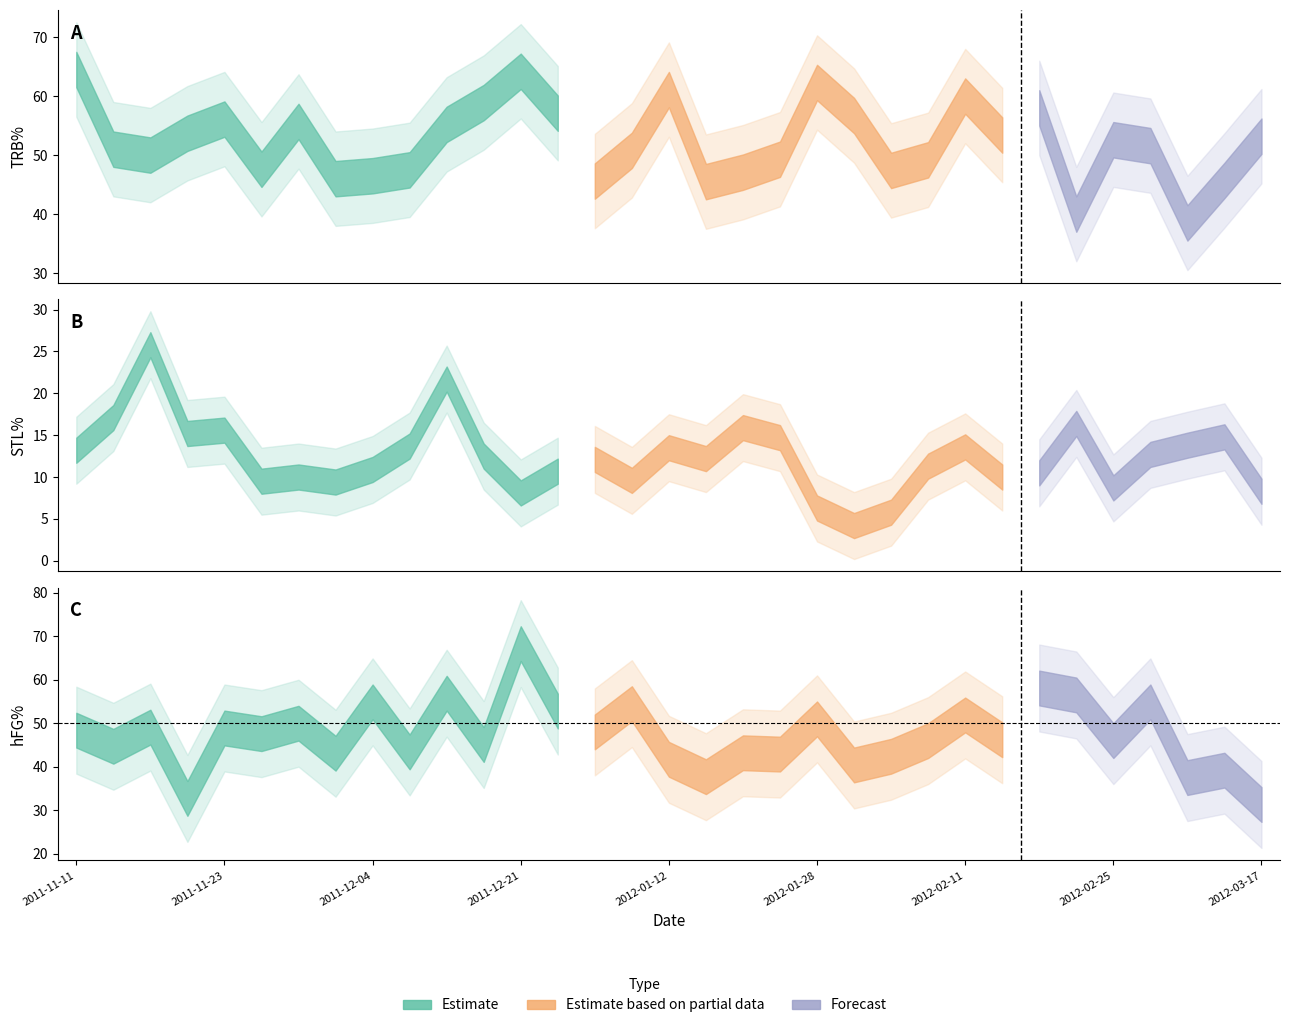

In hFG%, how many points are lower than both neighbors (excluding endpoints)?

13